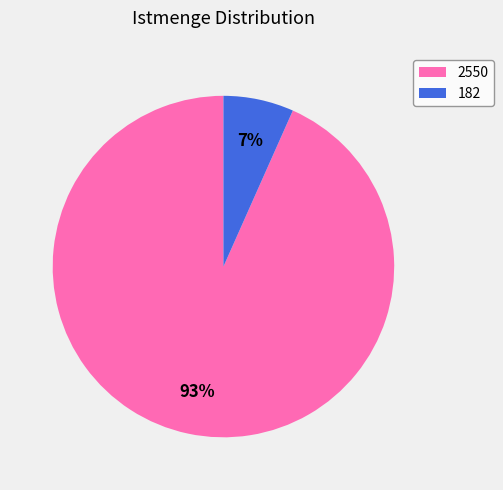

Rank the categories by value from lowest to highest.

182, 2550